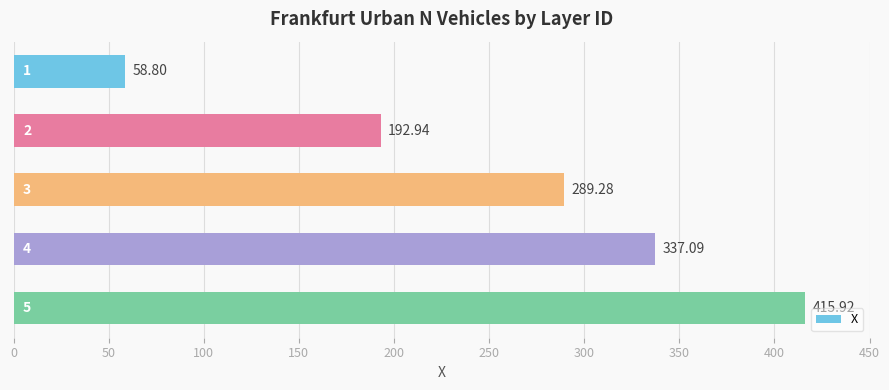

Count the number of values greater than 289.

3